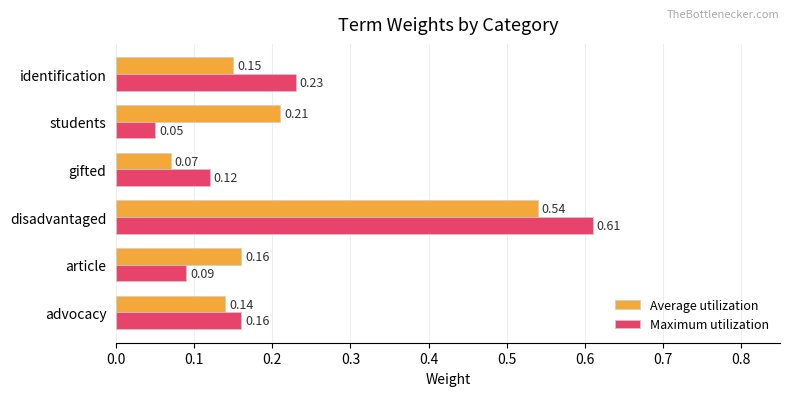

At which label does Maximum utilization reach its peak?

disadvantaged